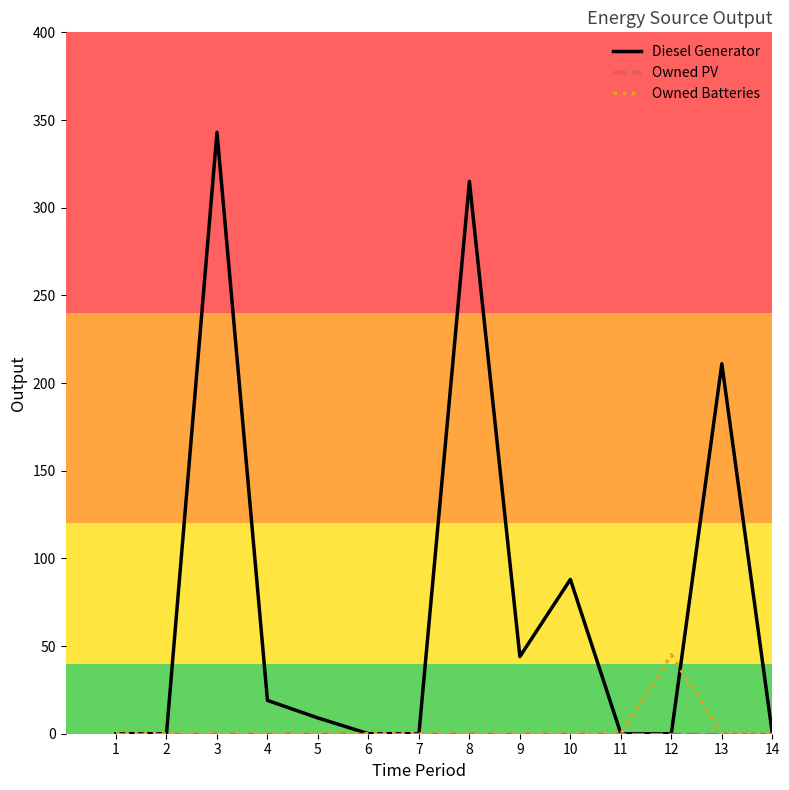

In Diesel Generator, how many points are higher than both neighbors (excluding endpoints)?

4